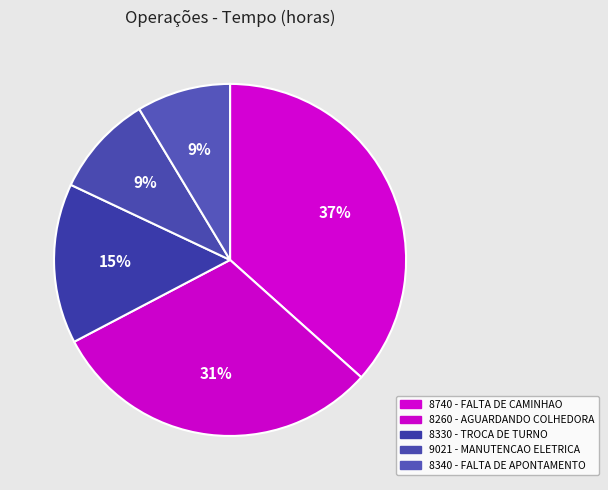

To the nearest percent, what percentage of the pie is 8260 - AGUARDANDO COLHEDORA?

31%